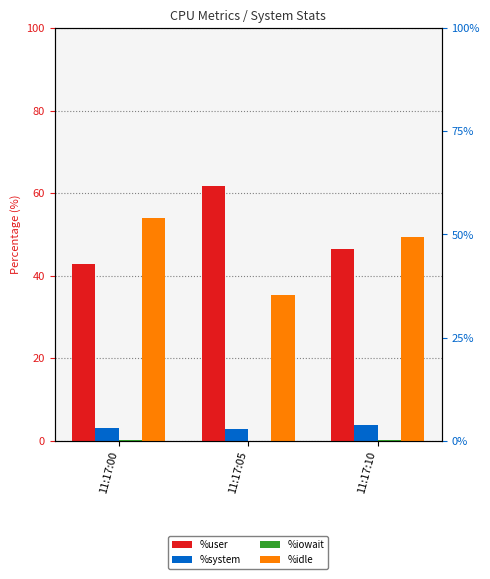

What is the spread (max minus min) of values at 11:17:05?

61.7